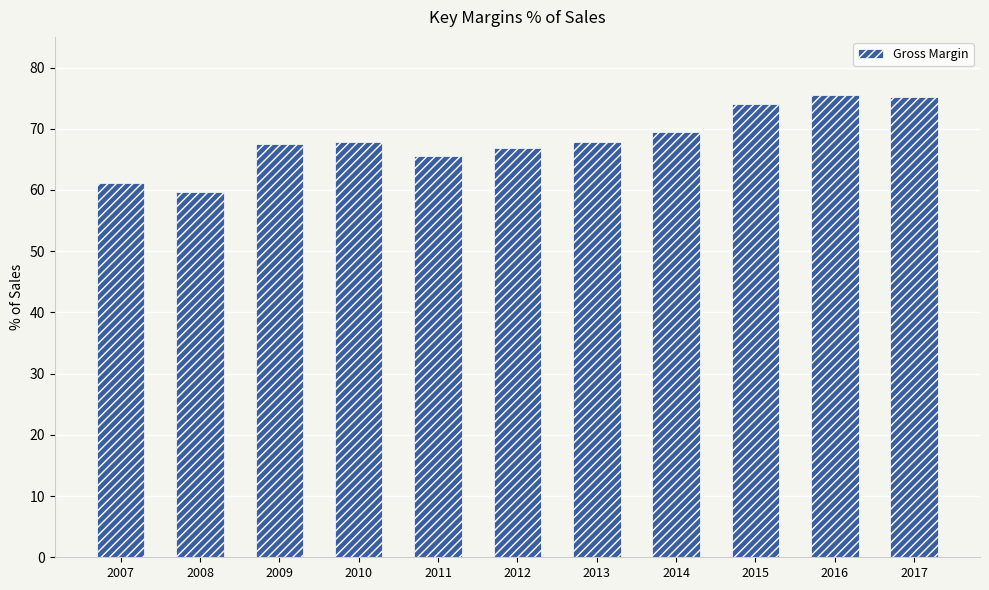

What is the change in value from 2009 to 2014?

+1.9